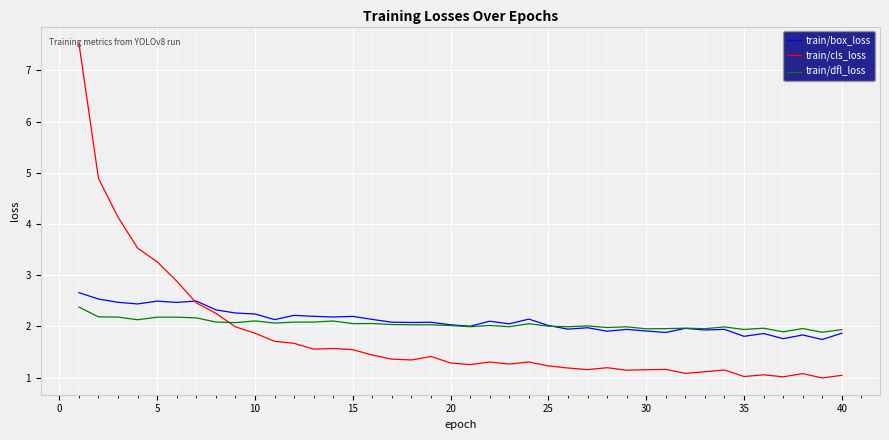

What is the minimum value shown in the chart?

1.0